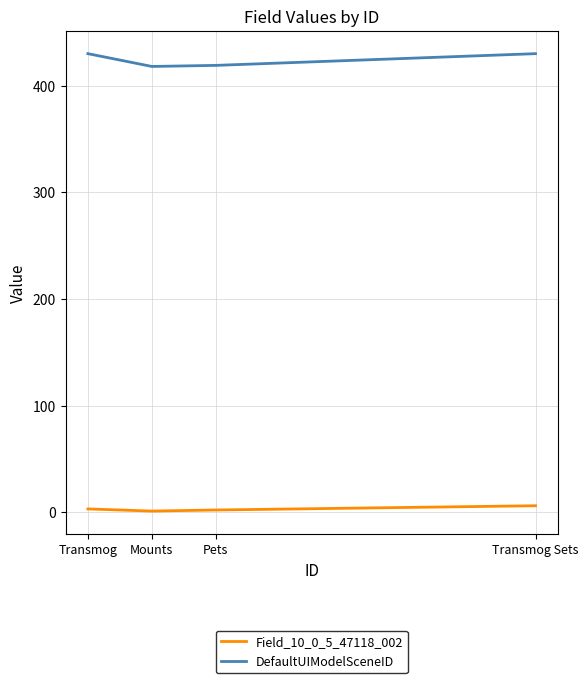

True or false: Field_10_0_5_47118_002 has more than 2 points higher than both neighbors.

False